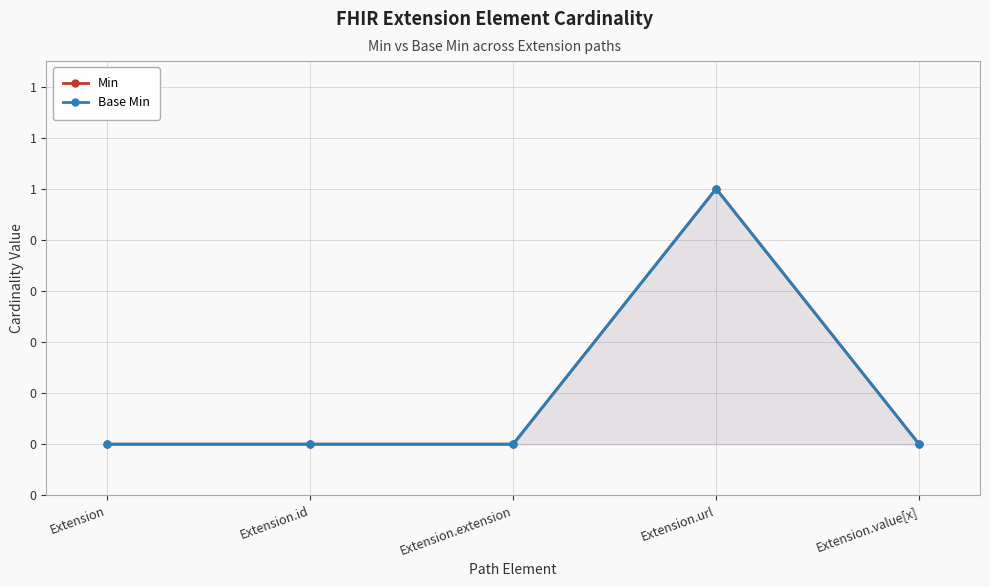

True or false: Min and Base Min cross at least once.

False